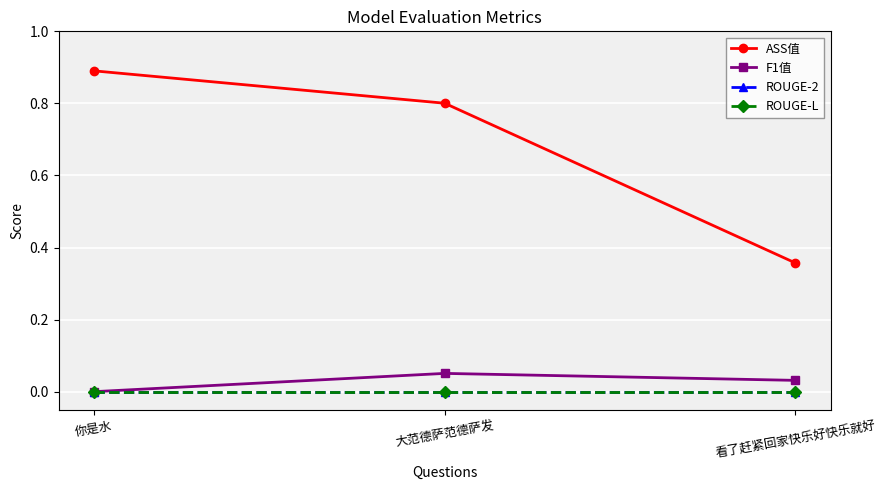

Is this an area chart (filled region under the line)?

No